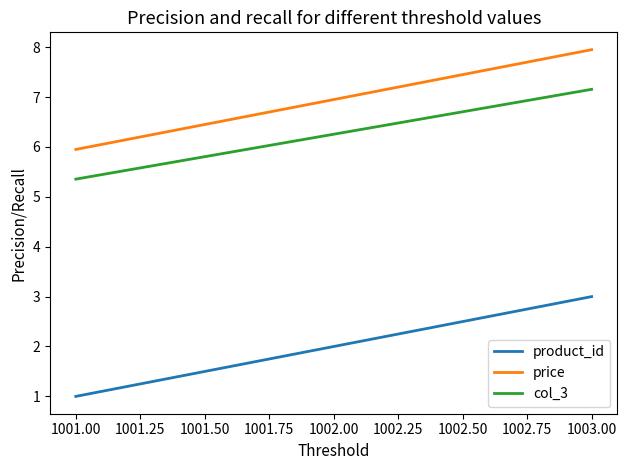

Is it true that price equals 2.8 at 1002.00?

False